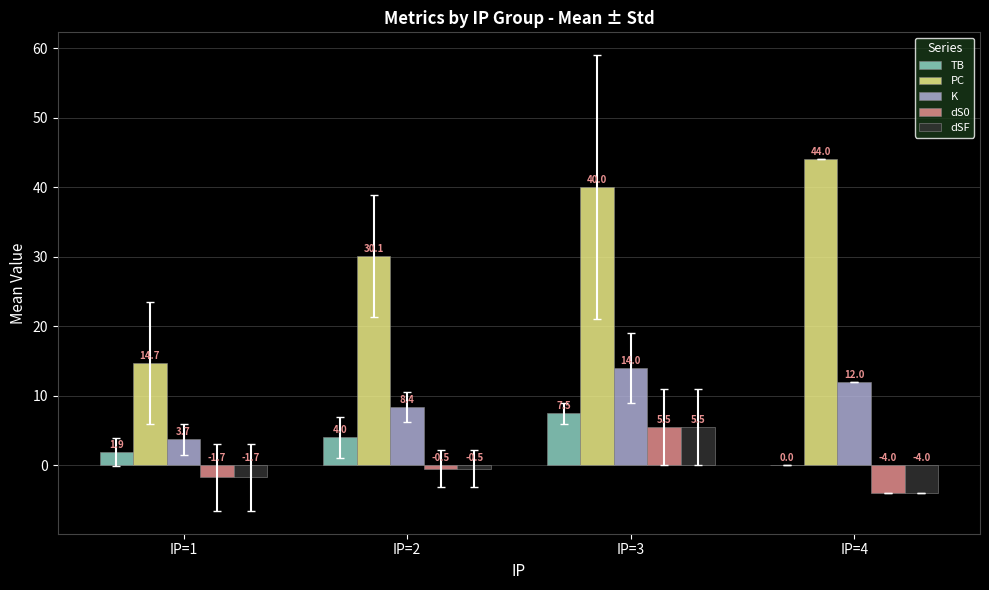

What is the total value across all series at IP=2?

41.5